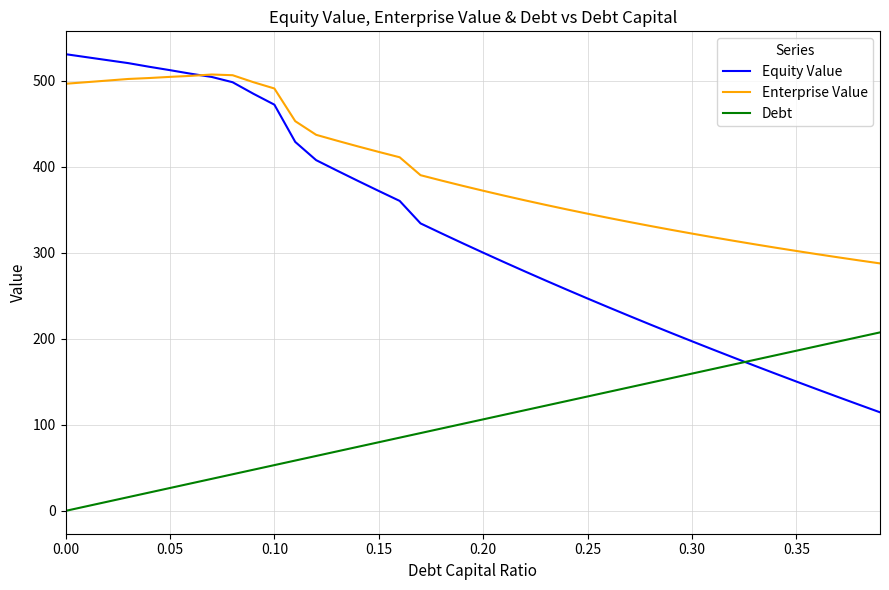

What is the average value of the Debt series?

103.7